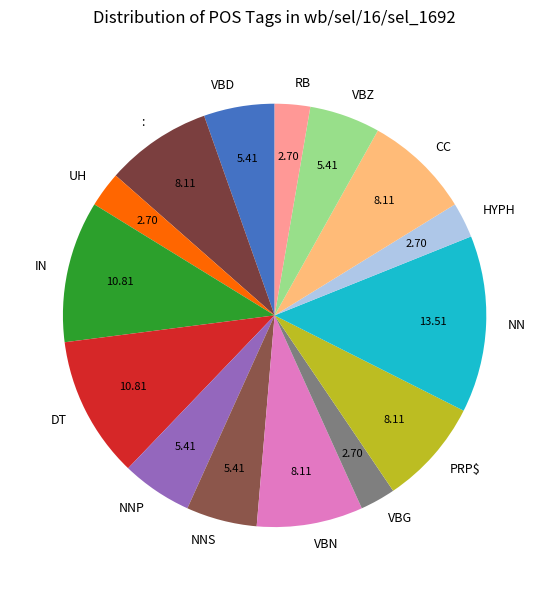

What is the ratio of the value at RB to the value at PRP$?

0.3